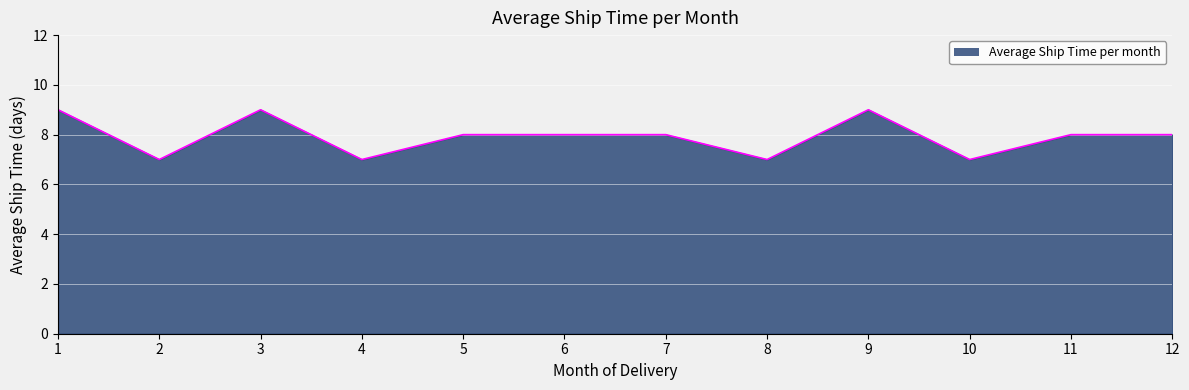

Reading left to right, list all the values displayed in this chart.

1=9	2=7	3=9	4=7	5=8	6=8	7=8	8=7	9=9	10=7	11=8	12=8